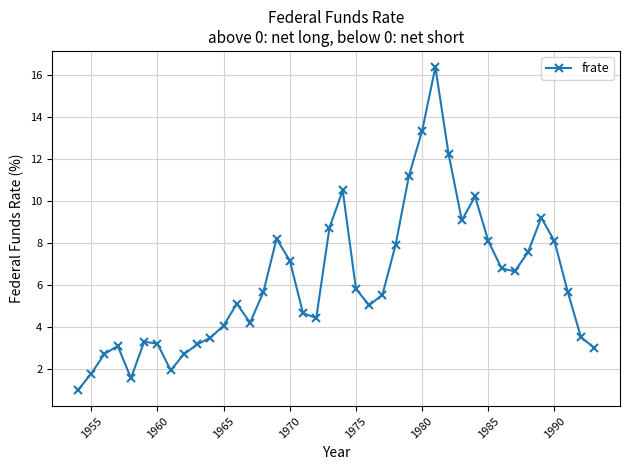

What is the maximum value shown in the chart?

16.4